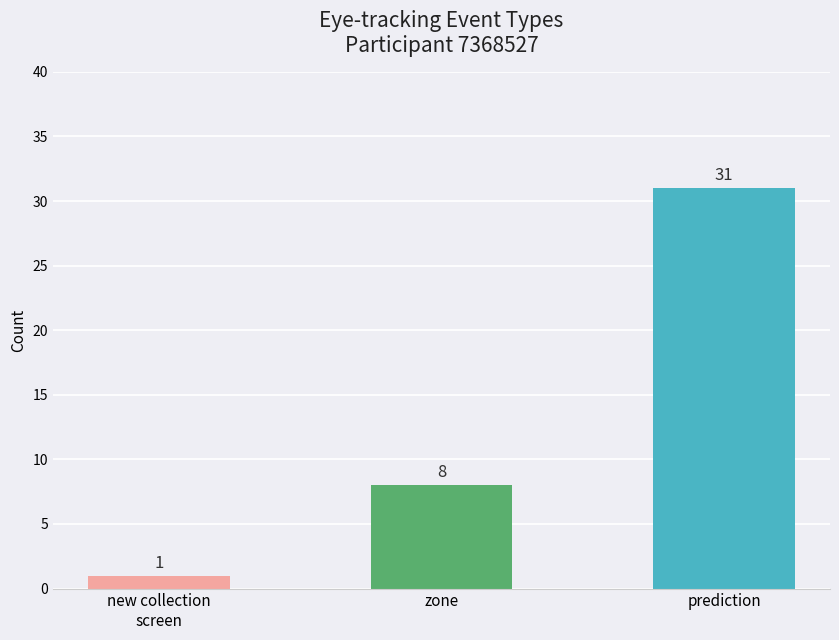

What is the minimum value shown in the chart?

1